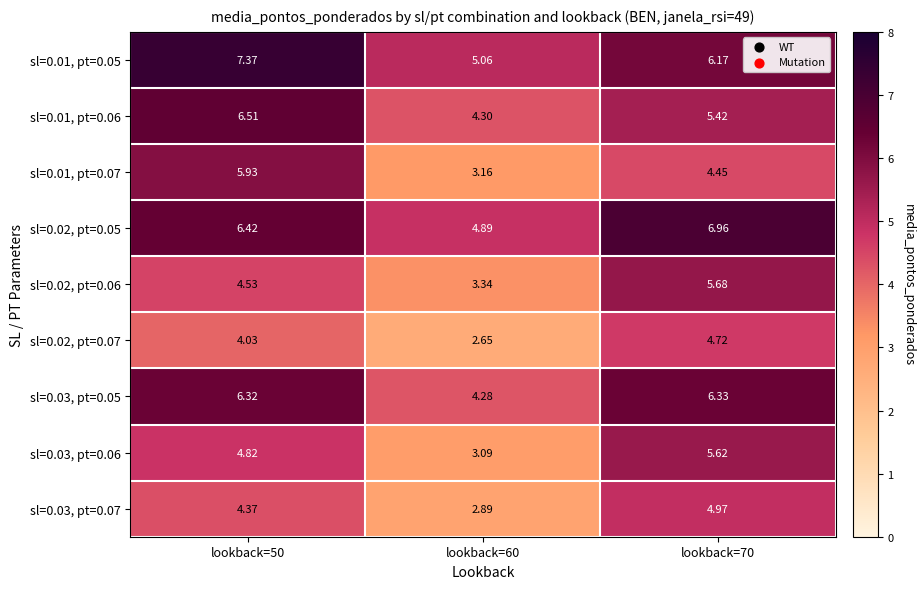

What is the difference between the highest and lowest values at lookback=70?

2.5